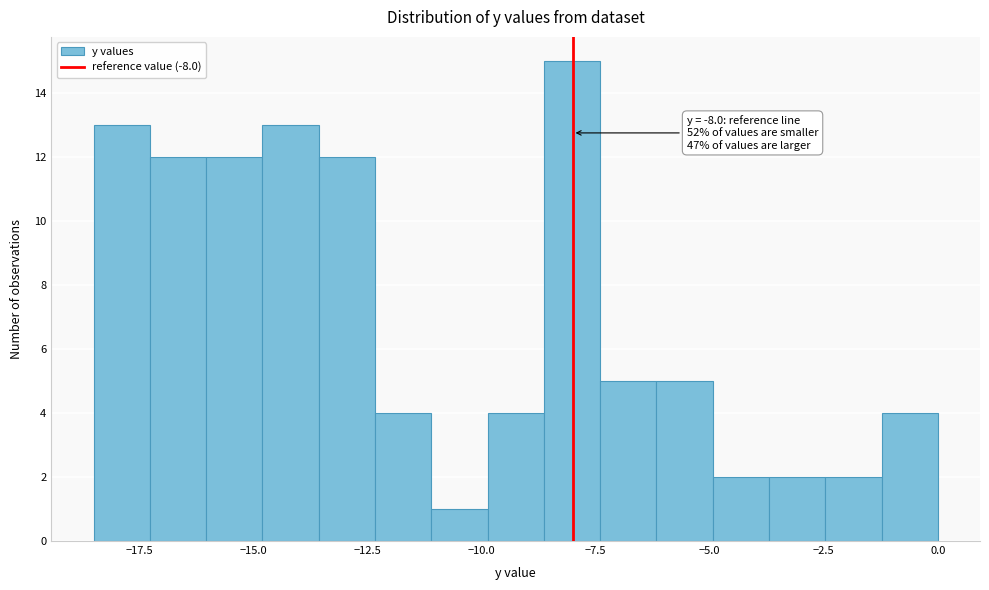

Around what value on the x-axis is the tallest bar? Give the approximate position of its centre, as read against the axis.

-8.0